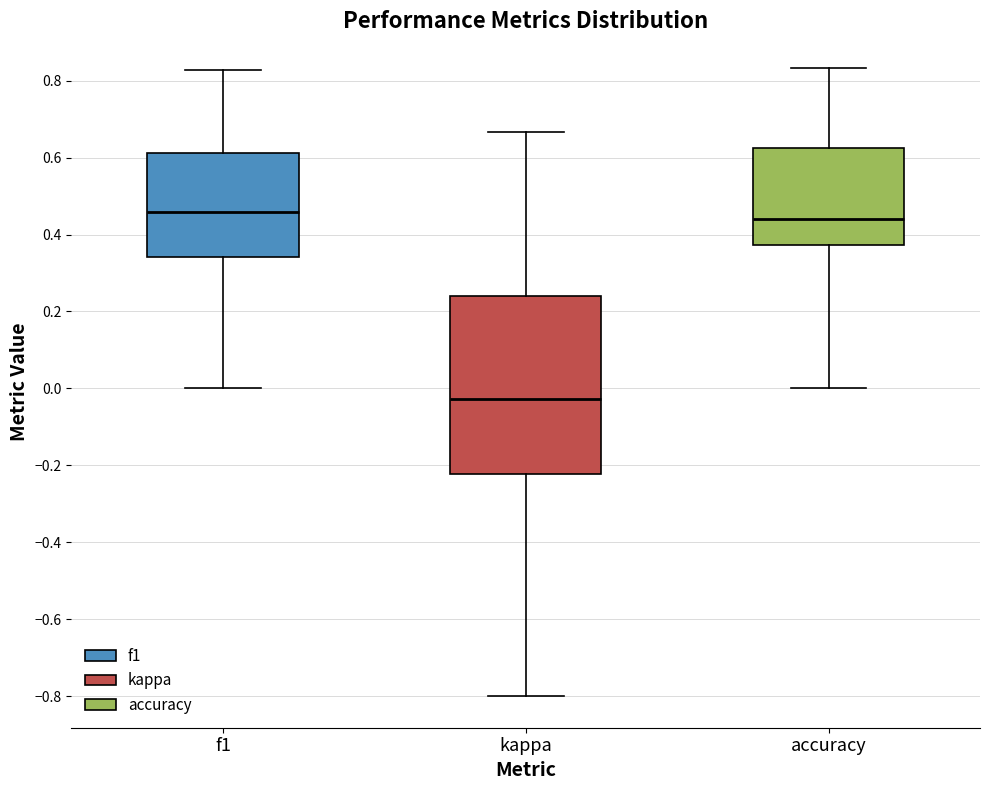

Which box is the tallest, from its lower edge to its upper edge?

kappa